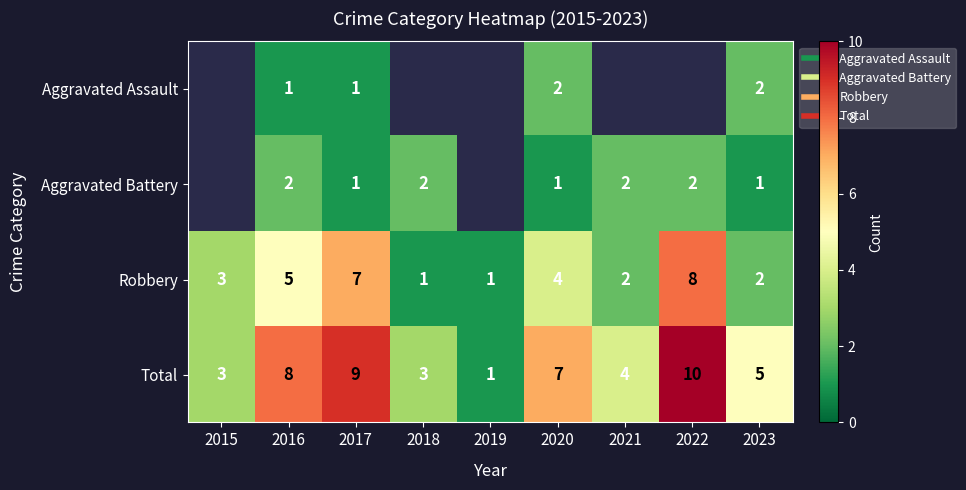

Is the value of Aggravated Assault at 2017 greater than the value of Aggravated Battery at 2022?

No